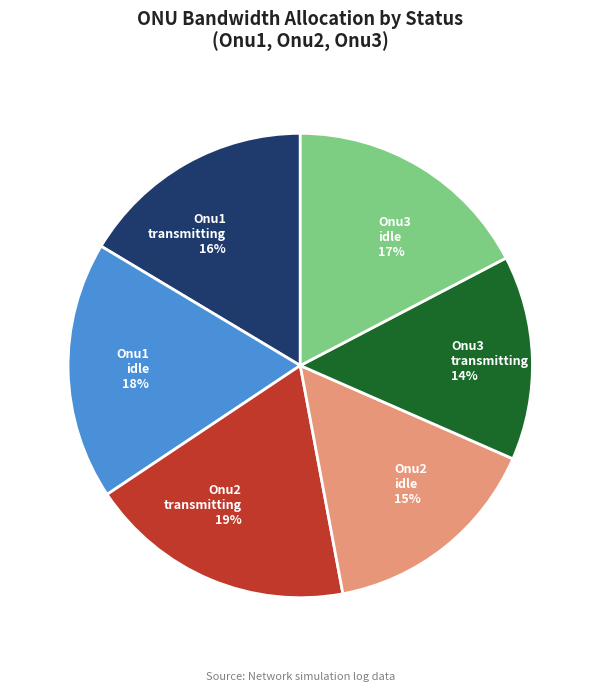

To the nearest percent, what is the average slice percentage?

17%